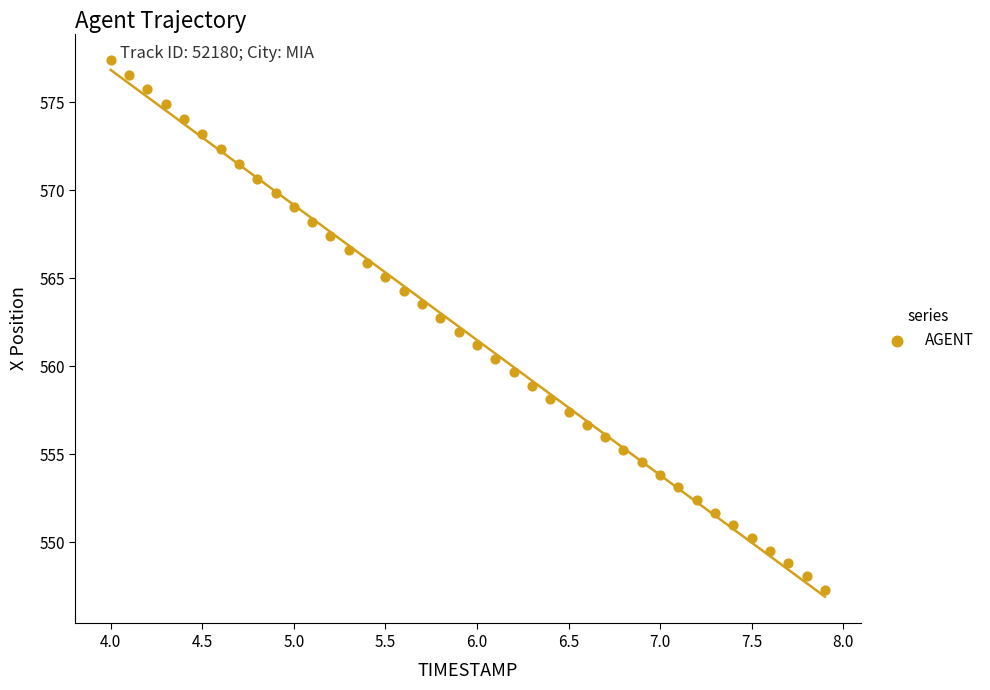

What is the range of X values (max minus min)?

3.9